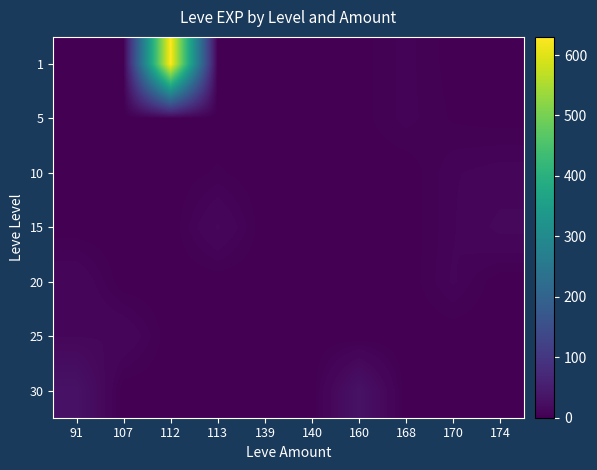

Reading left to right, what are all the values shown in this chart?

1: 91=1	107=1	112=630	113=1	139=2	140=1	160=1	168=6	170=1	174=1
5: 91=0	107=0	112=0	113=0	139=2	140=1	160=1	168=6	170=2	174=1
10: 91=0	107=0	112=0	113=3	139=0	140=0	160=0	168=0	170=7	174=9
15: 91=0	107=0	112=0	113=13	139=0	140=0	160=0	168=0	170=7	174=14
20: 91=12	107=0	112=0	113=0	139=0	140=0	160=0	168=0	170=8	174=0
25: 91=12	107=12	112=0	113=0	139=0	140=0	160=0	168=0	170=0	174=0
30: 91=31	107=0	112=0	113=0	139=0	140=0	160=31	168=0	170=0	174=0